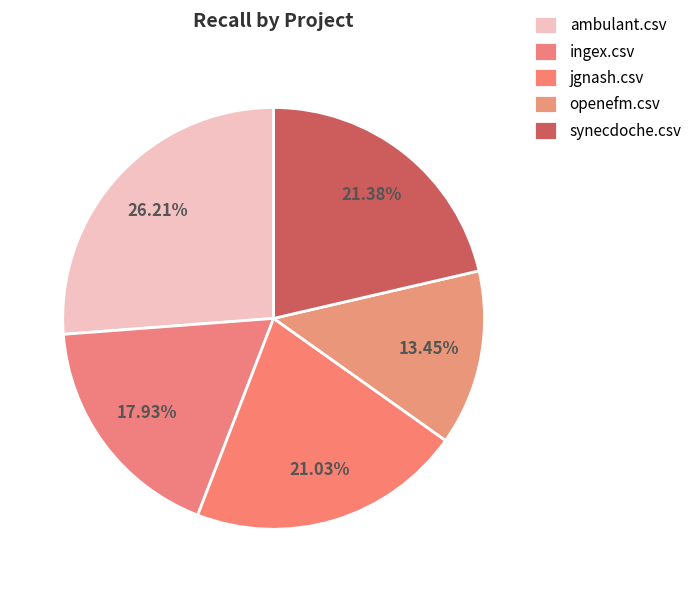

Is there a majority slice in this chart?

No